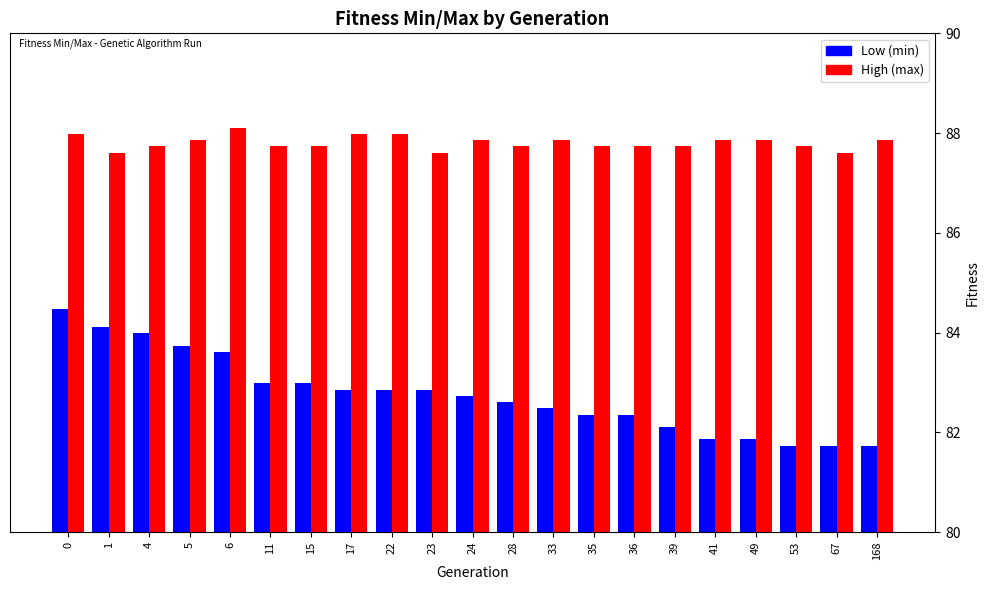

Reading right to left, transcribe all the data shown in this chart.

min: 81.7	81.7	81.7	81.9	81.9	82.1	82.4	82.4	82.5	82.6	82.7	82.9	82.9	82.9	83.0	83.0	83.6	83.7	84.0	84.1	84.5
max: 87.9	87.6	87.7	87.9	87.9	87.7	87.7	87.7	87.9	87.7	87.9	87.6	88.0	88.0	87.7	87.7	88.1	87.9	87.7	87.6	88.0